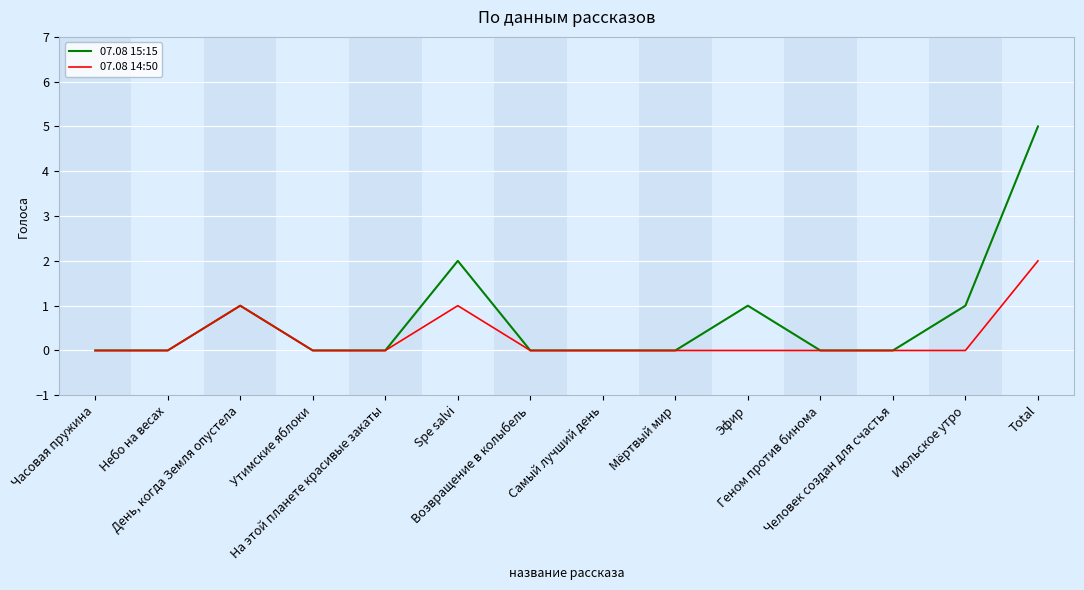

How many lines are shown in the chart?

2